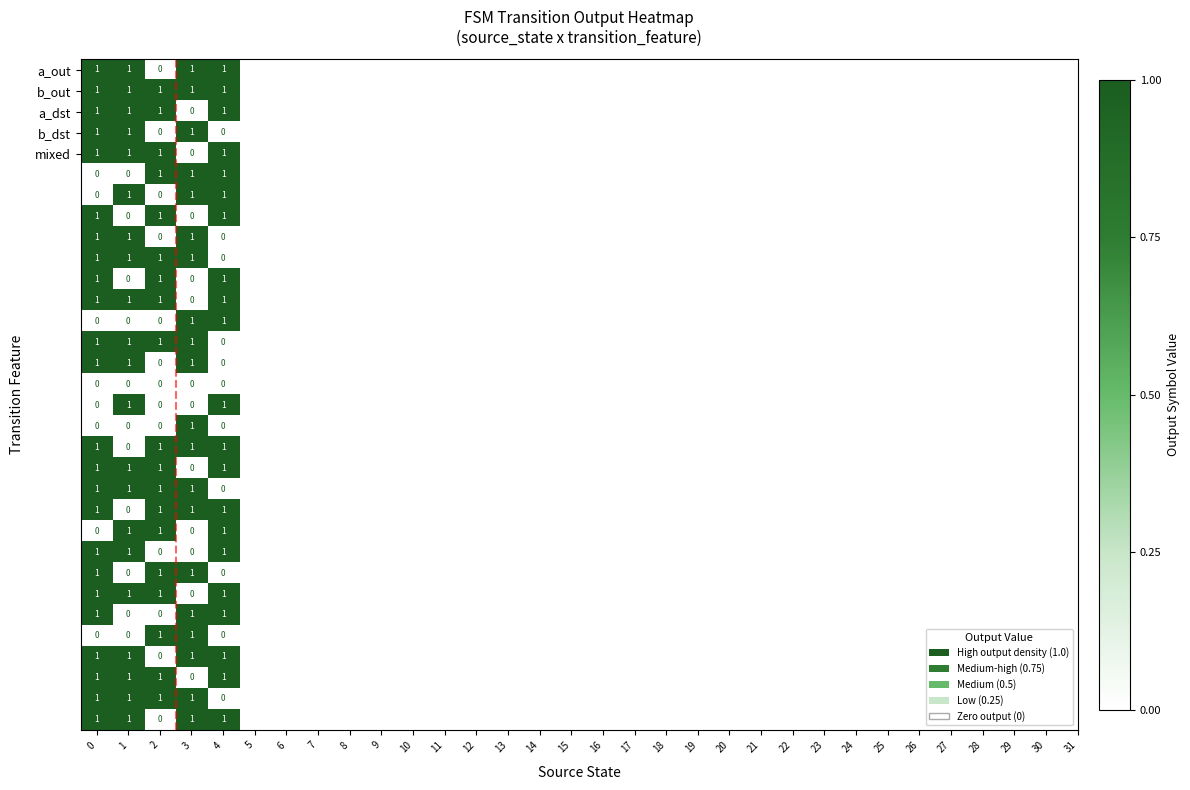

What is the total value across all series at 2?

19